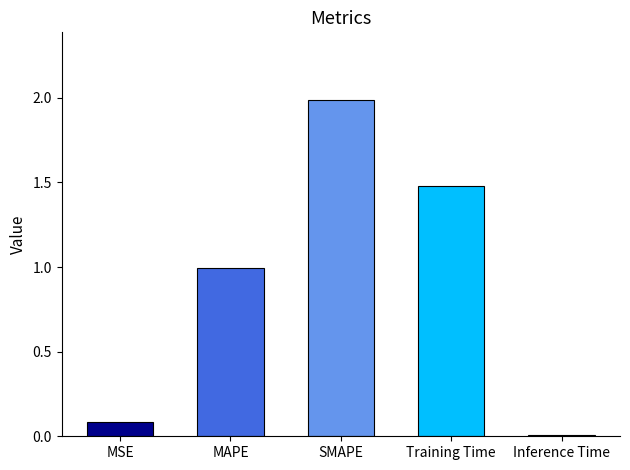

What is the value of the 1st bar from the left?

0.1